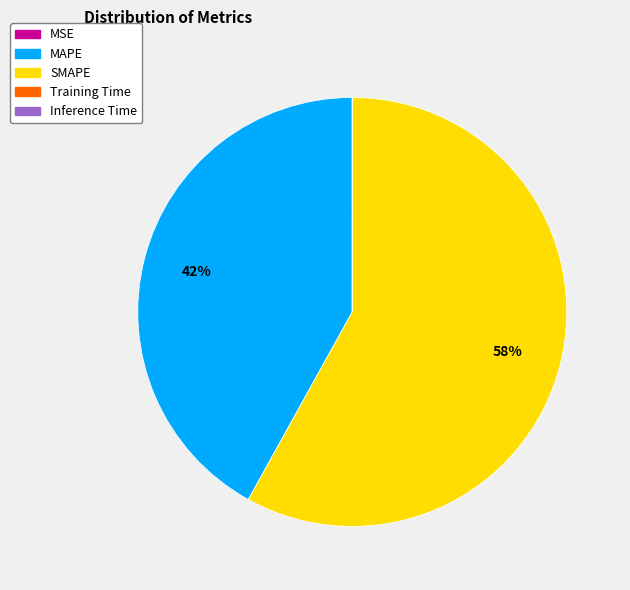

Do MAPE and SMAPE together represent more than half of the pie?

Yes